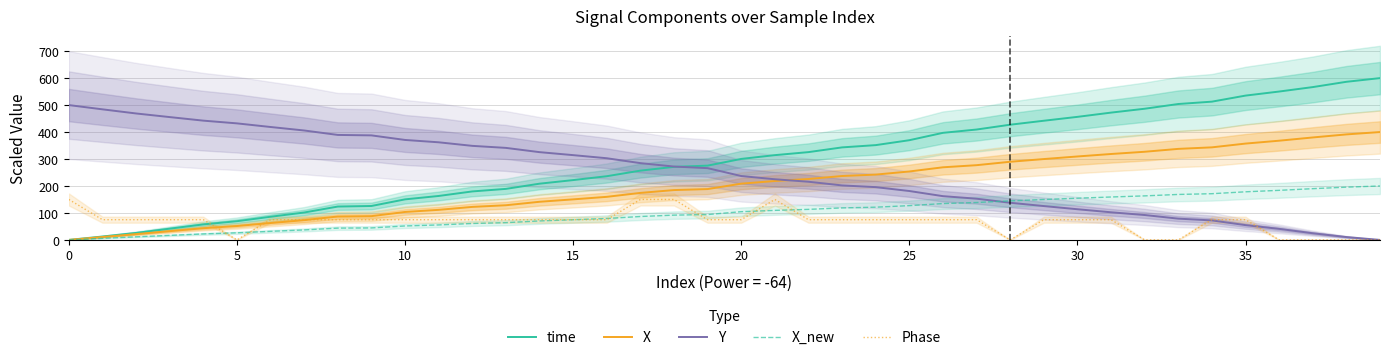

What are all the series names shown in the legend?

time, X, Y, X_new, Phase